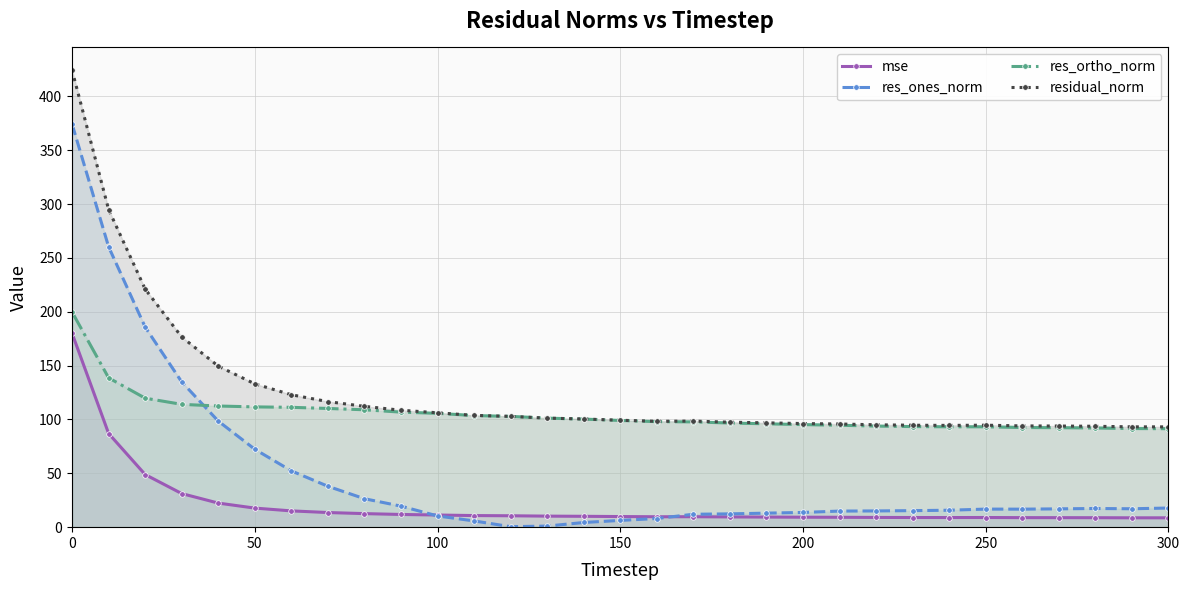

Which series has the largest range (max minus min)?

res_ones_norm